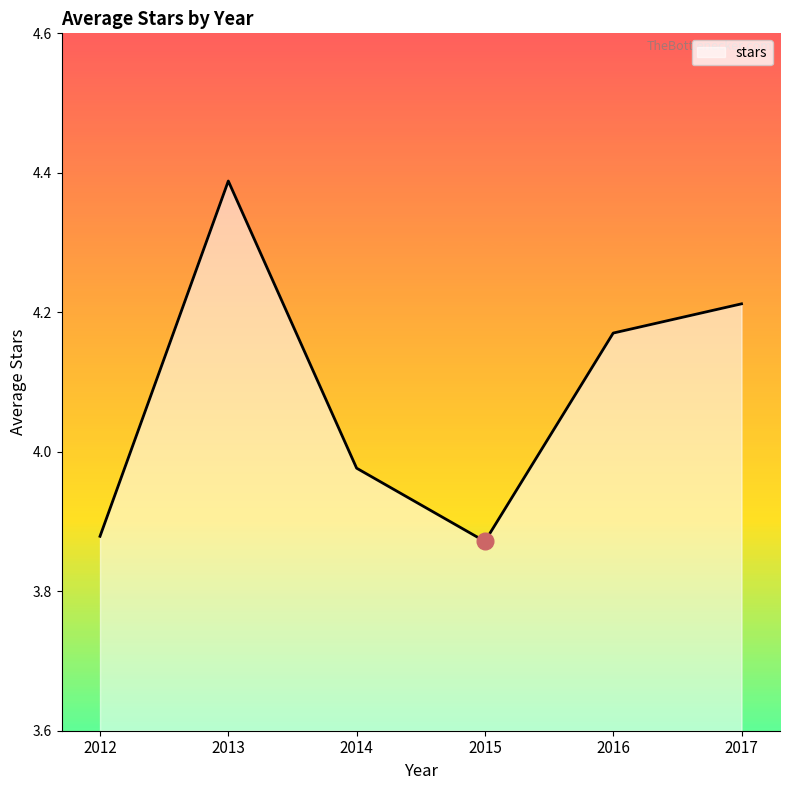

How many lines are shown in the chart?

1